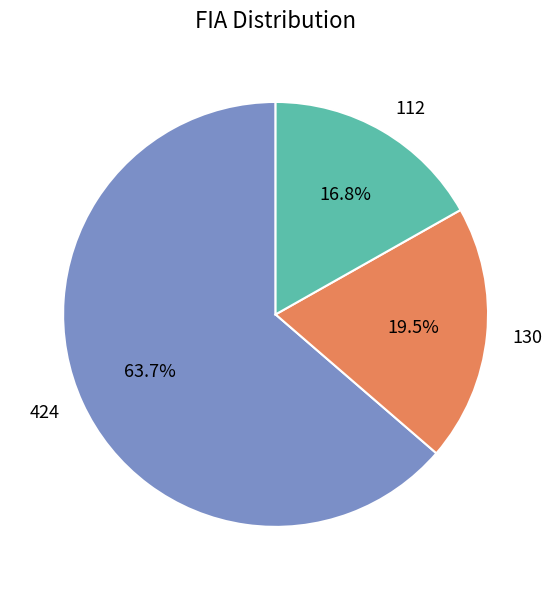

What is the smallest slice in the pie chart?

112